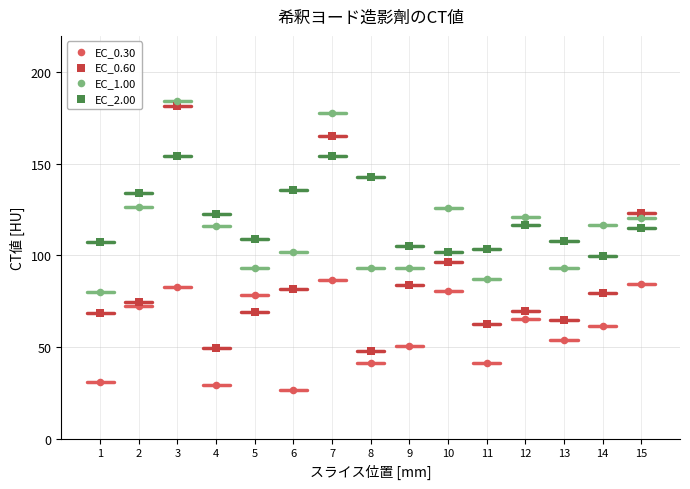

What is the X range (max minus min) for the scatter plot?

14.0